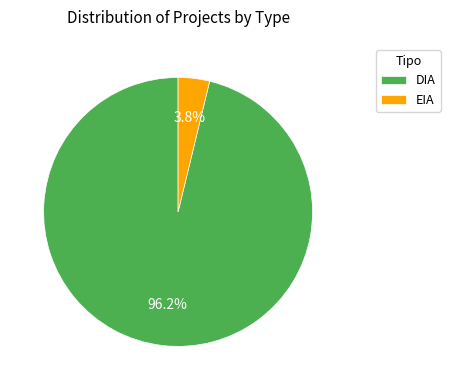

Which category has the smallest portion of the pie?

EIA